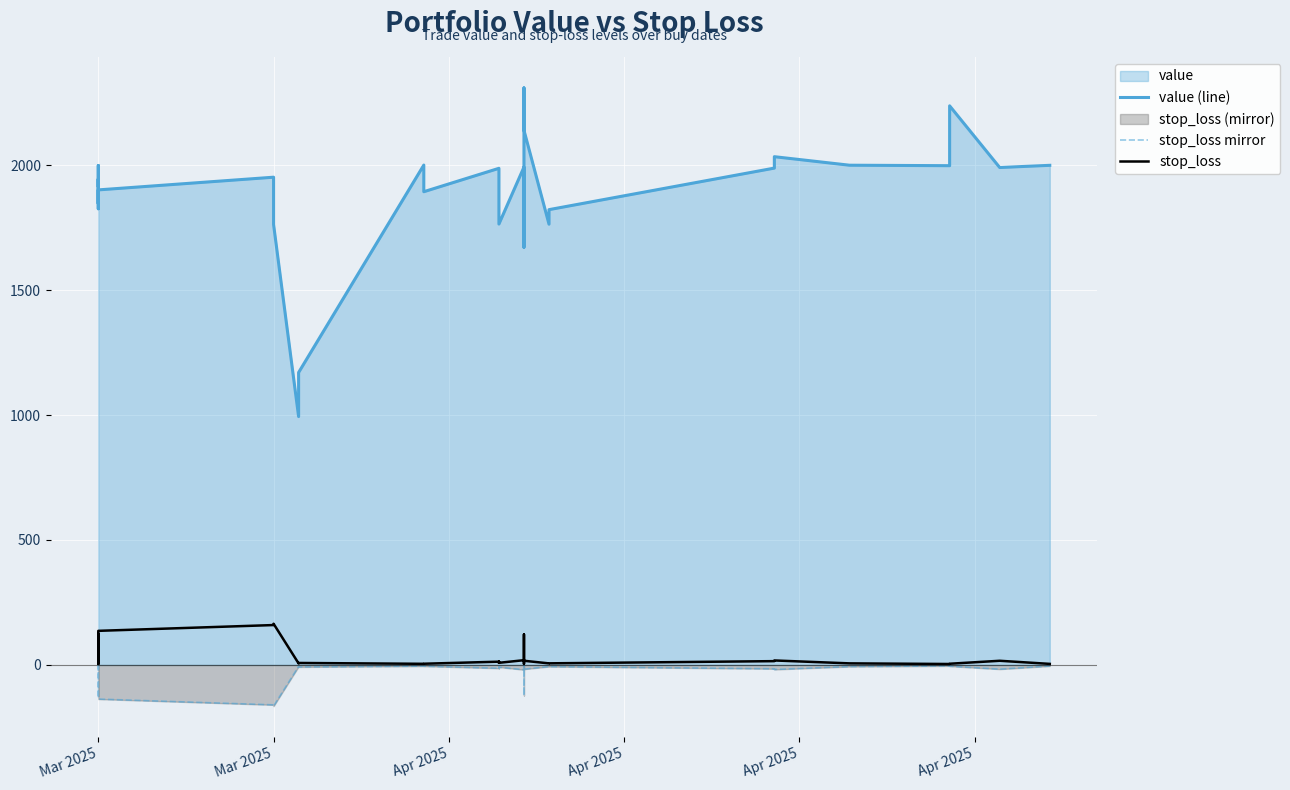

True or false: stop_loss mirror and value (line) intersect in this chart.

False